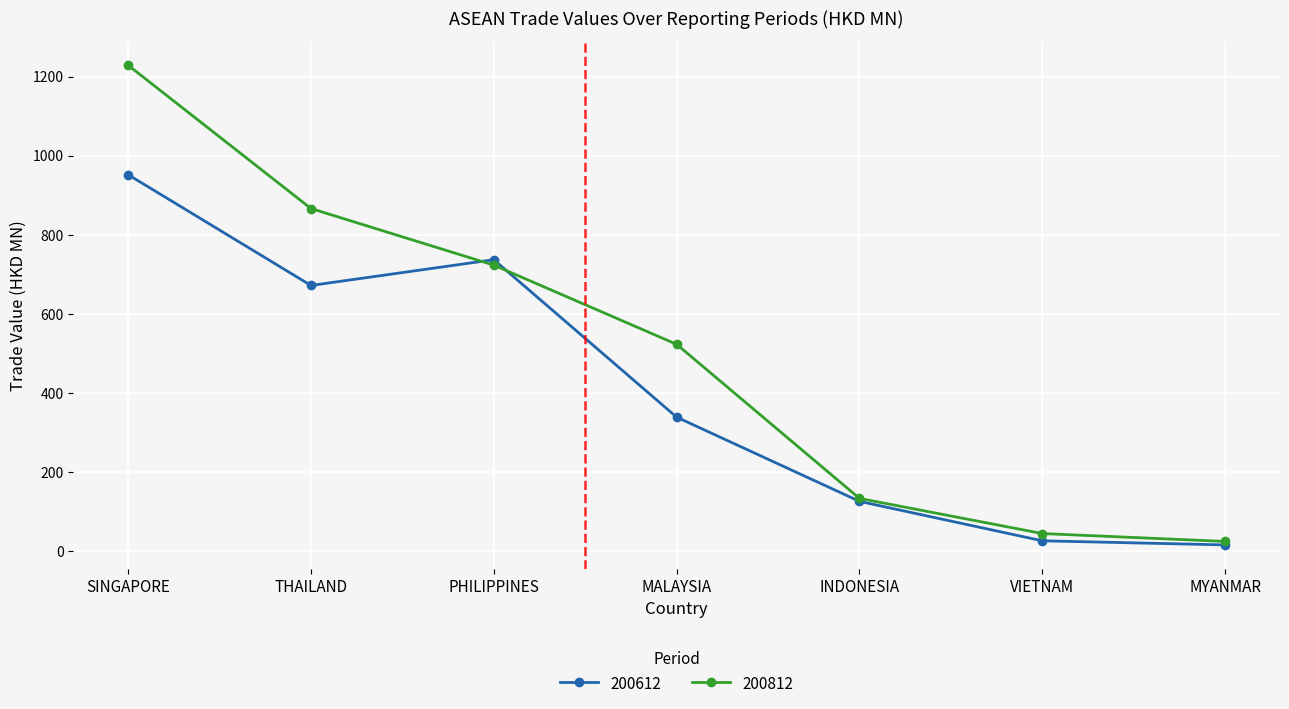

Which category has the highest value in the 200812 series?

SINGAPORE